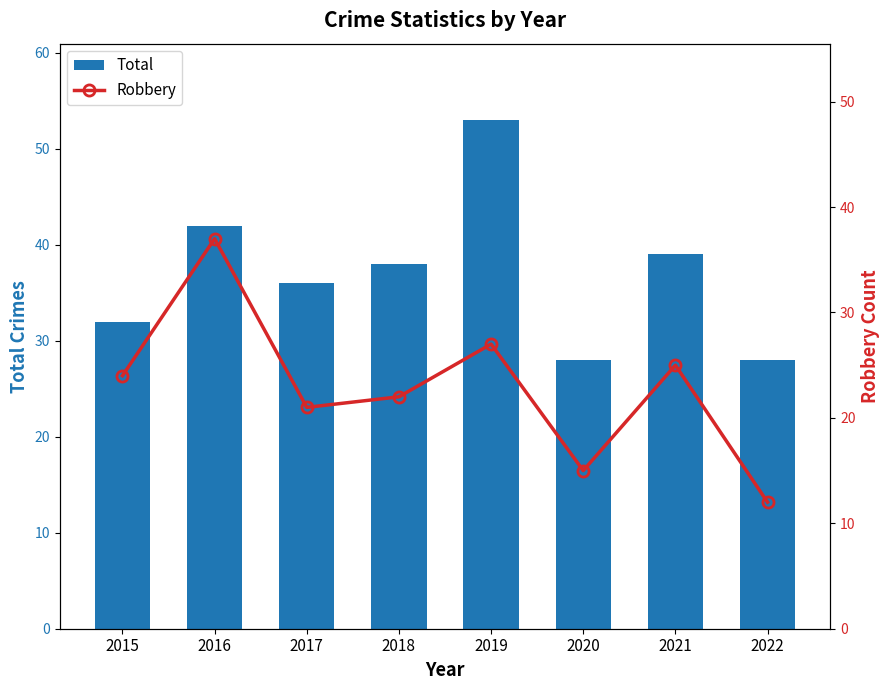

True or false: Robbery has a value of 35 at 2017.

False